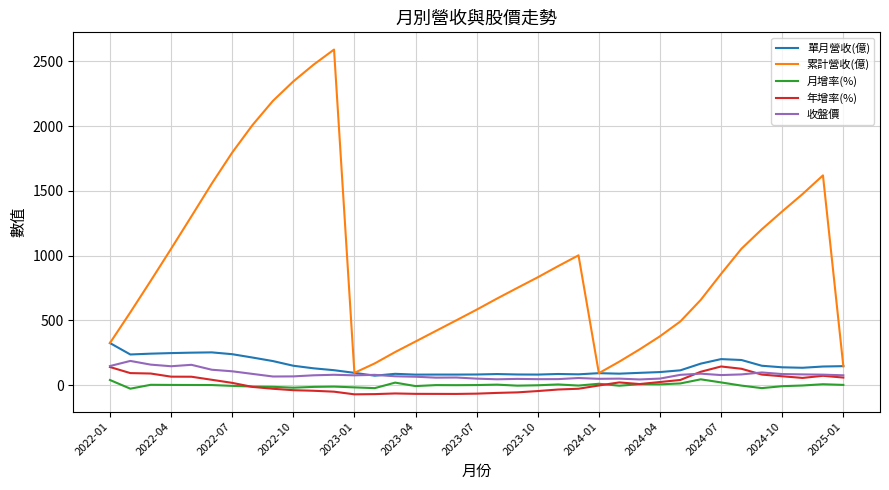

What is the maximum value shown in the chart?

2590.0